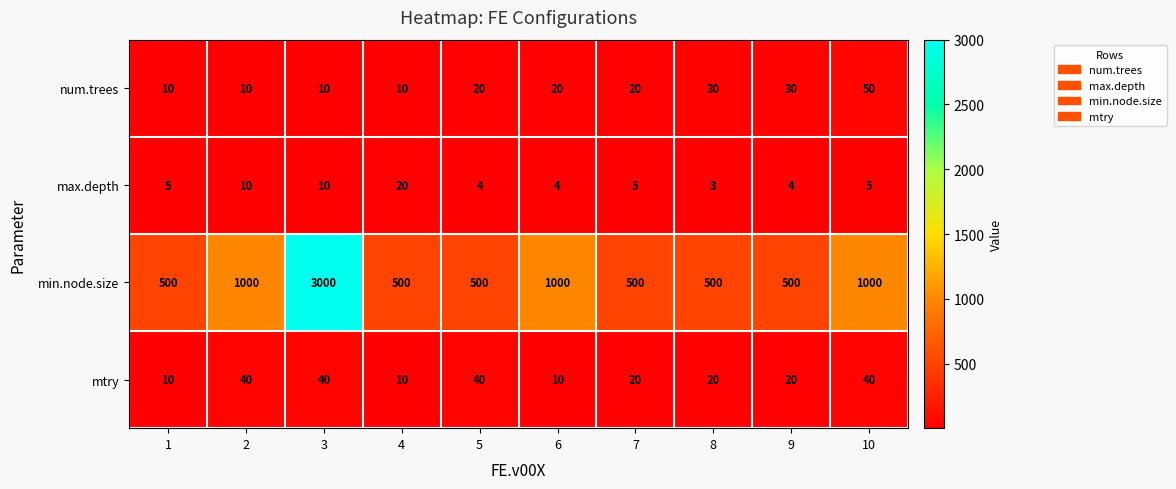

Is it true that max.depth equals 5 at 8?

False